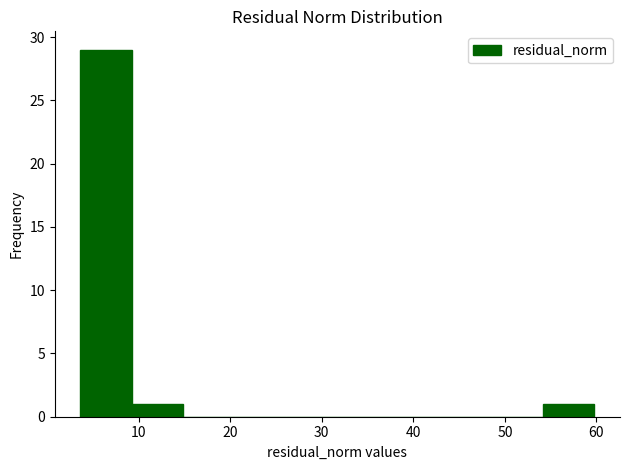

Over which range of the x-axis is the bar tallest?

4 to 9